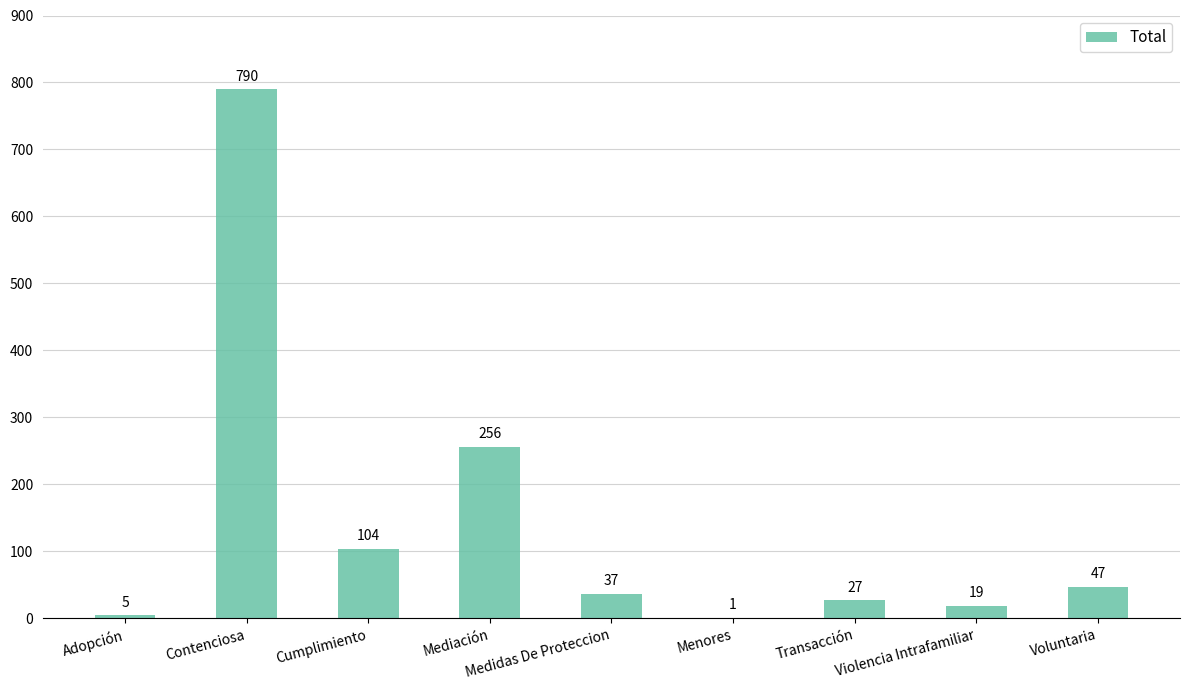

At which category does the chart reach its peak across all series?

Contenciosa